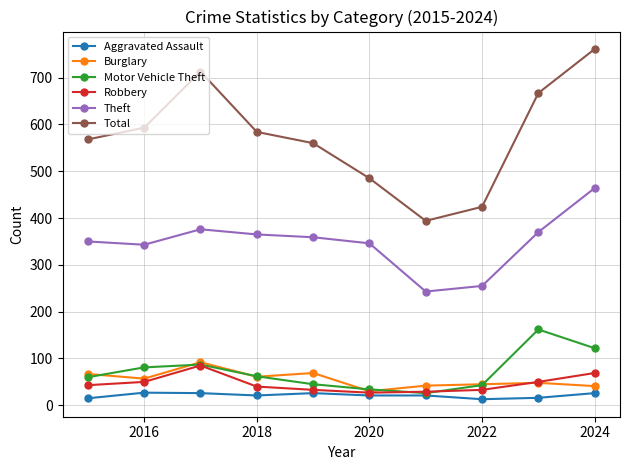

True or false: Aggravated Assault and Total intersect in this chart.

False